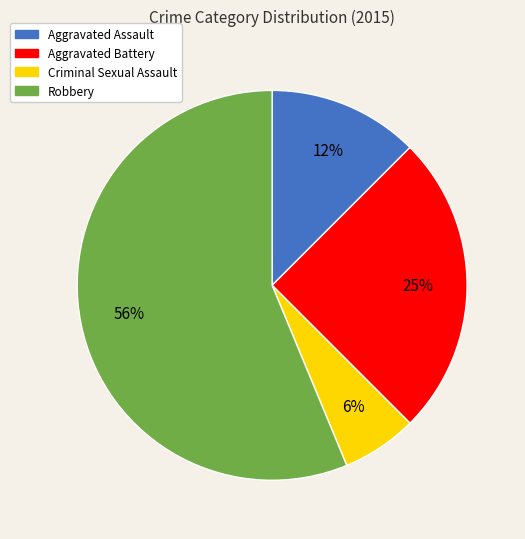

To the nearest percent, what is the average slice percentage?

25%